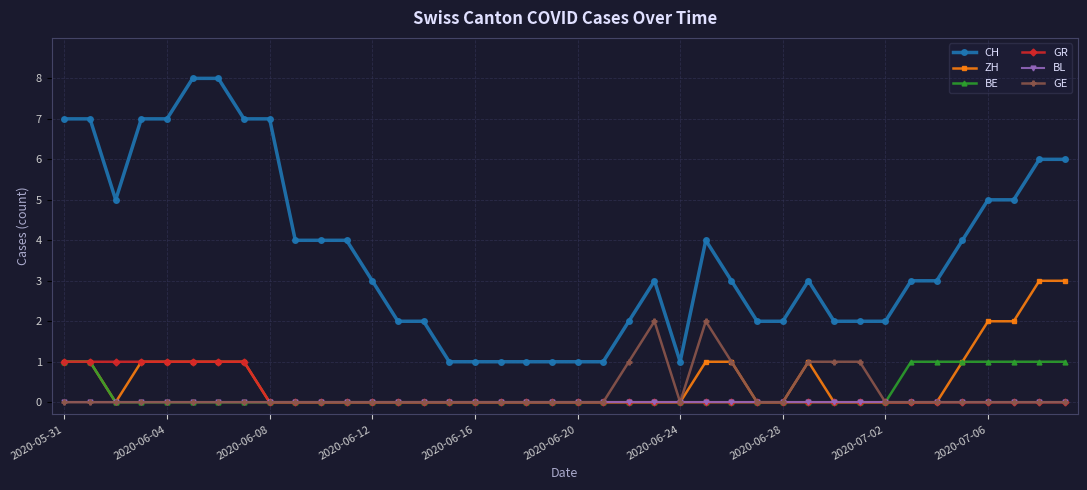

True or false: GR and CH intersect in this chart.

False